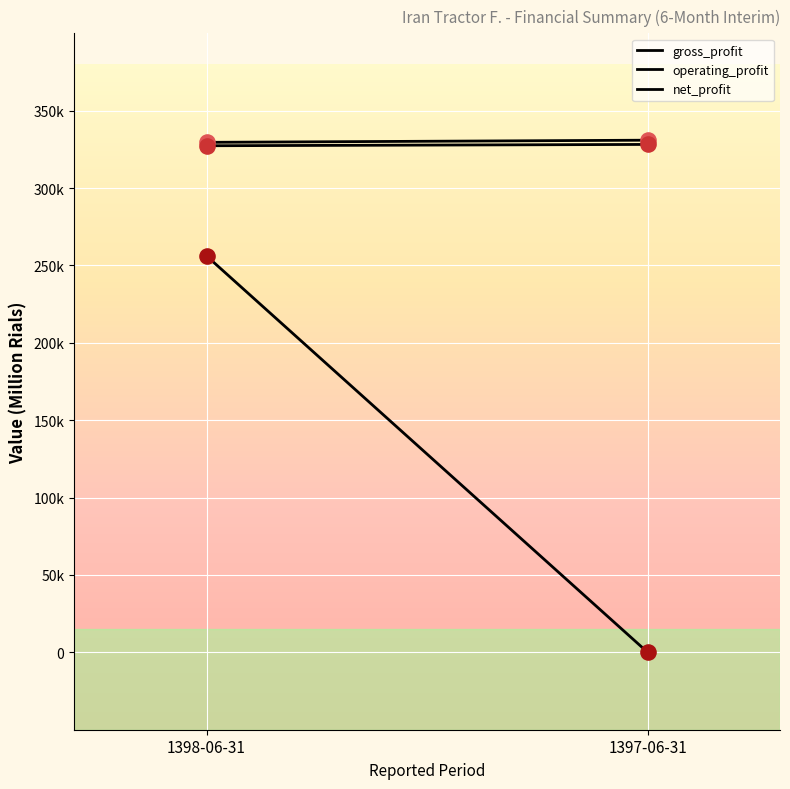

Which series has the widest spread of Y values?

net_profit